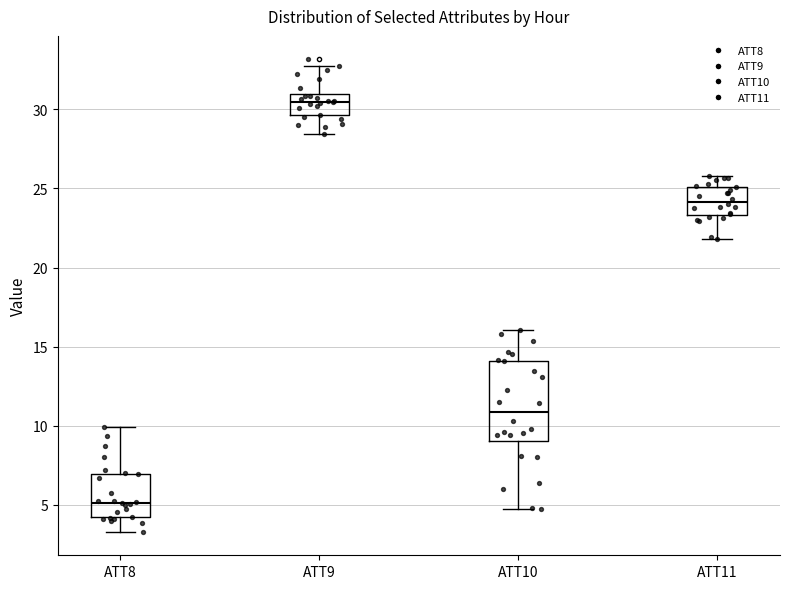

Which box has the lowest median line?

ATT8